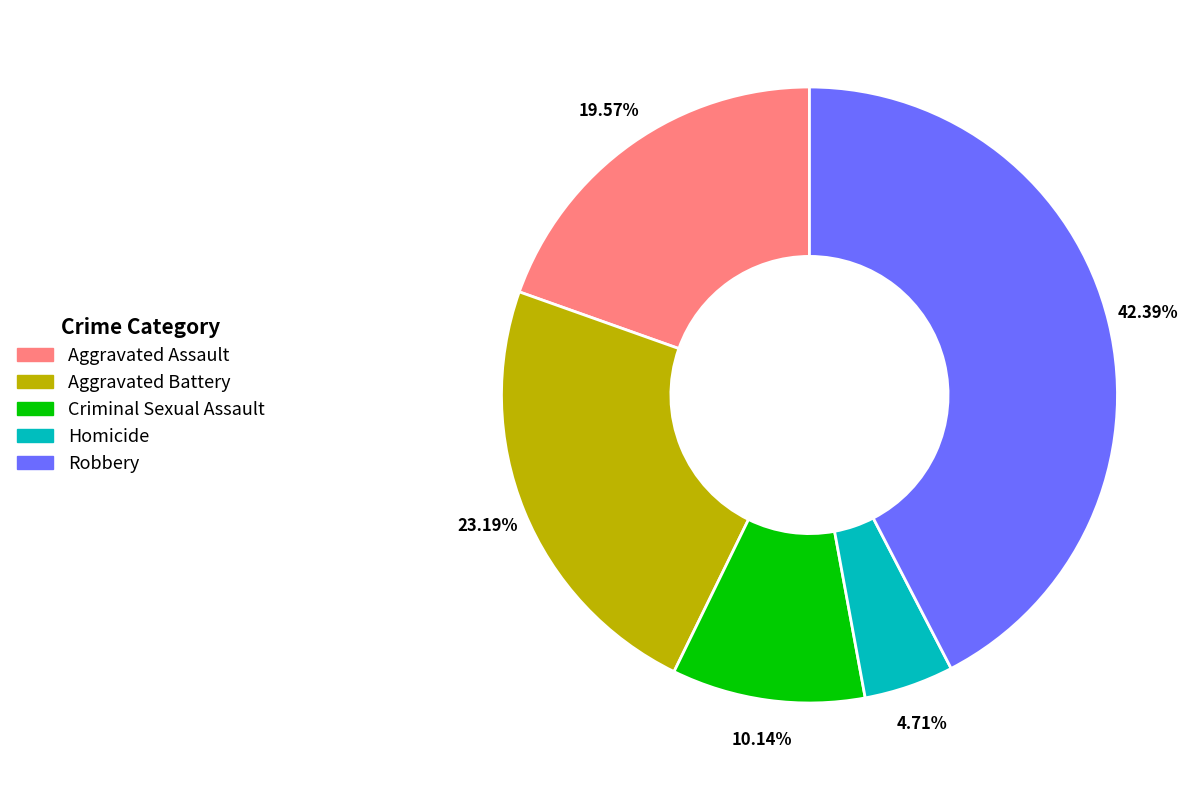

What is the ratio of the value at Aggravated Battery to the value at Homicide?

4.9